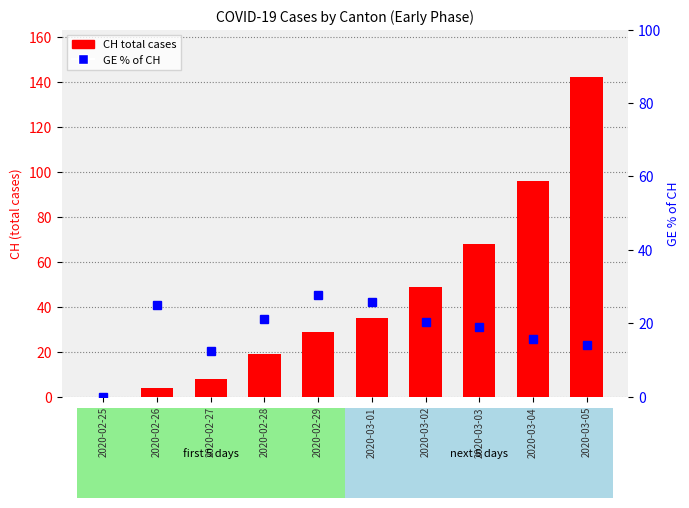

Is it true that GE % of CH equals 21.1 at 2020-02-28?

True